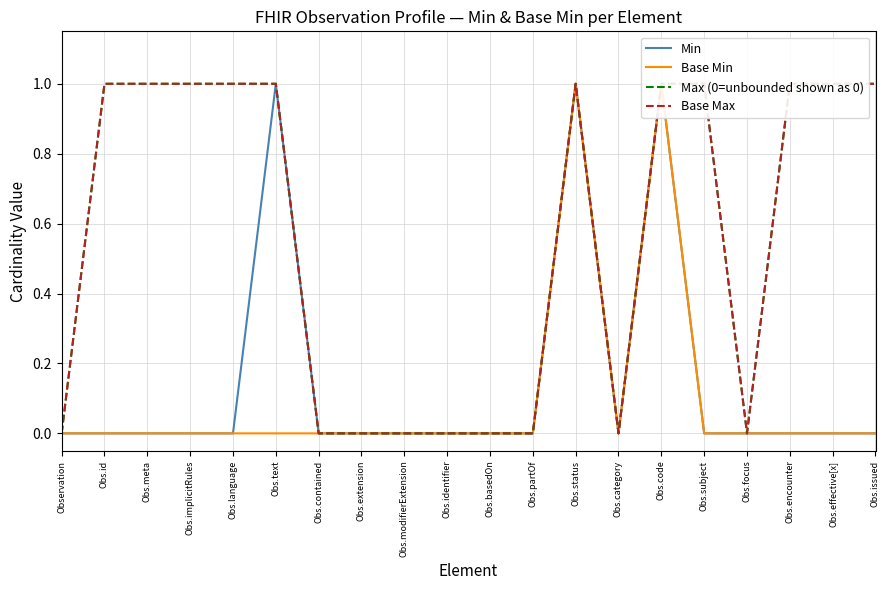

What position from the right is Obs.contained?

14